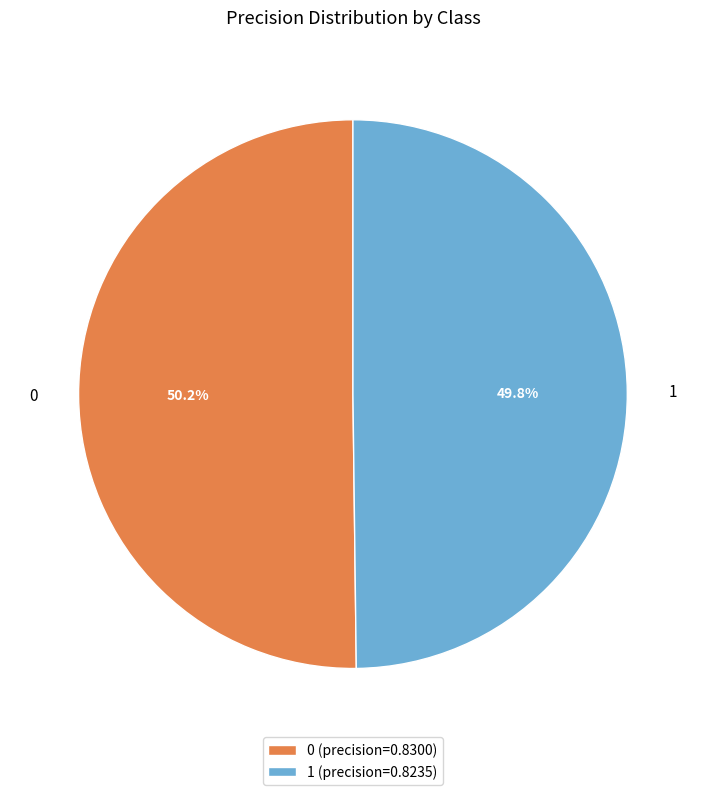

Does any single category account for the majority?

Yes